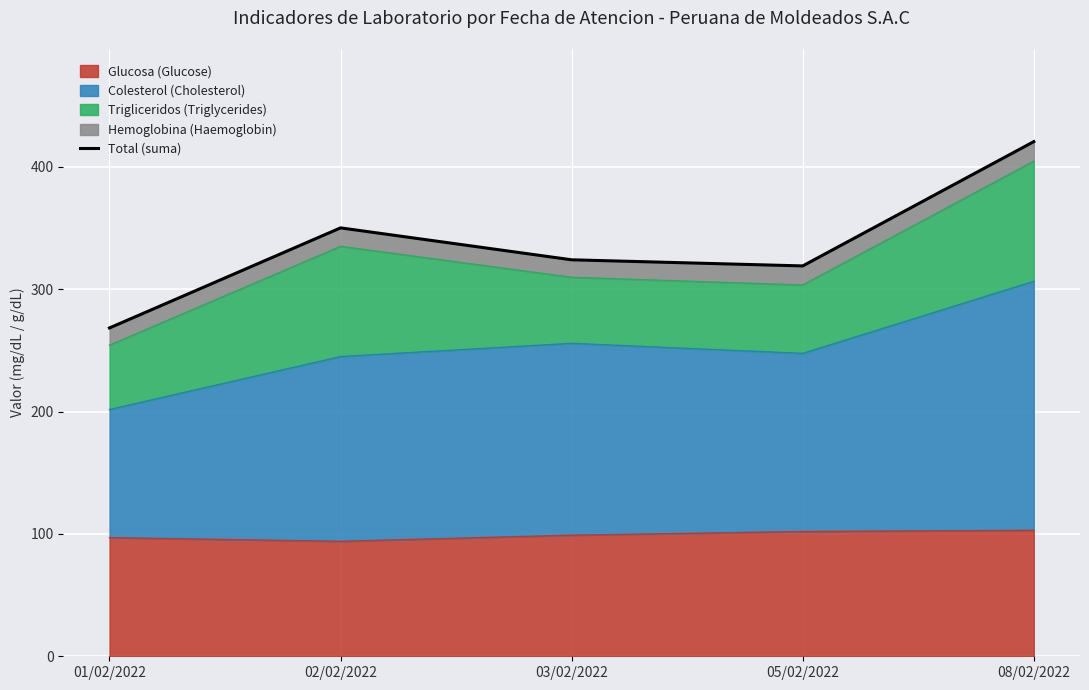

Reading right to left, extract all data points from this chart.

08/02/2022=420.7	05/02/2022=319.1	03/02/2022=324.1	02/02/2022=350.2	01/02/2022=268.4